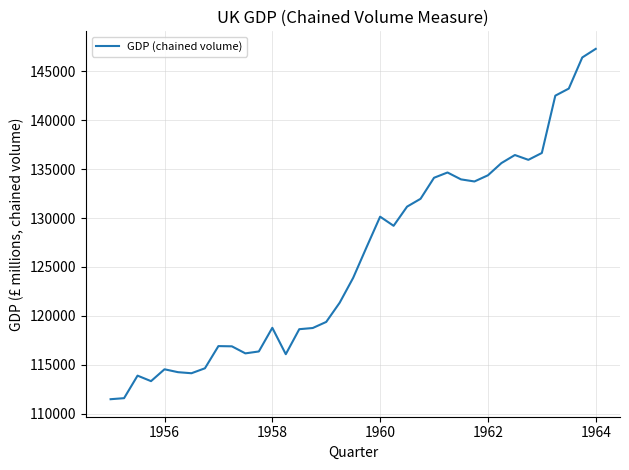

What is the smallest value displayed?

111480